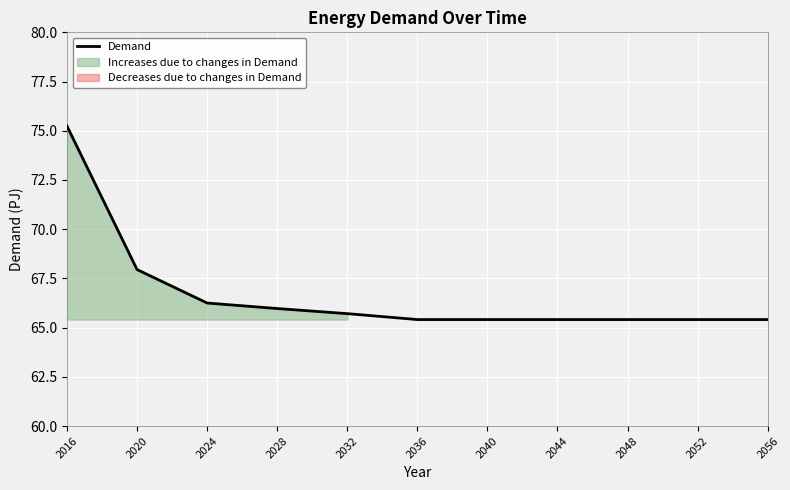

What is the greatest value displayed?

75.2